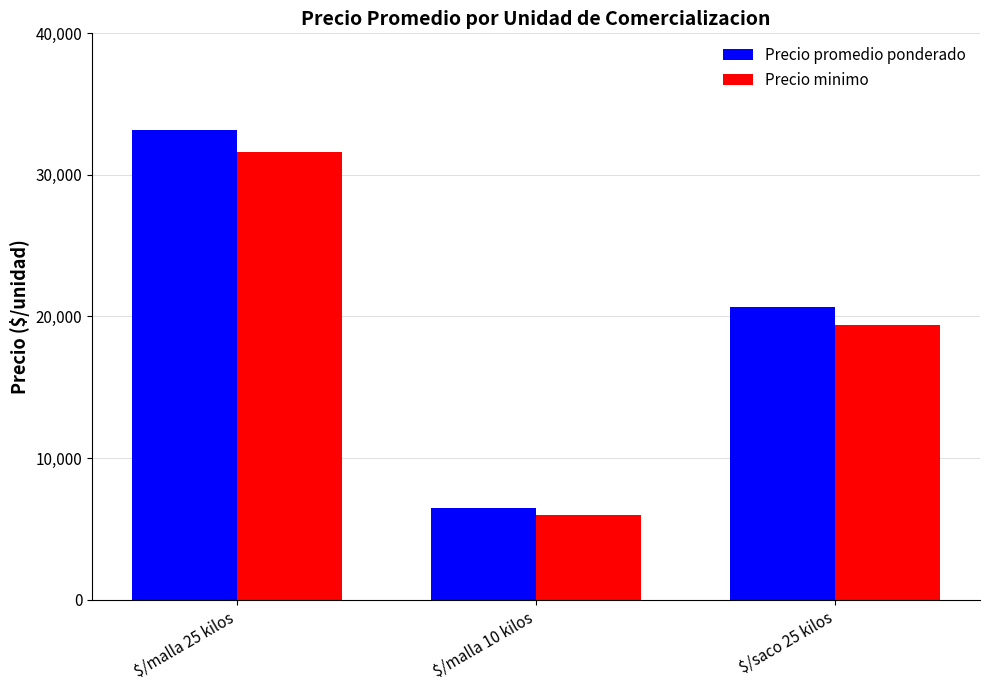

True or false: Precio minimo has a value of 7842 at $/malla 10 kilos.

False